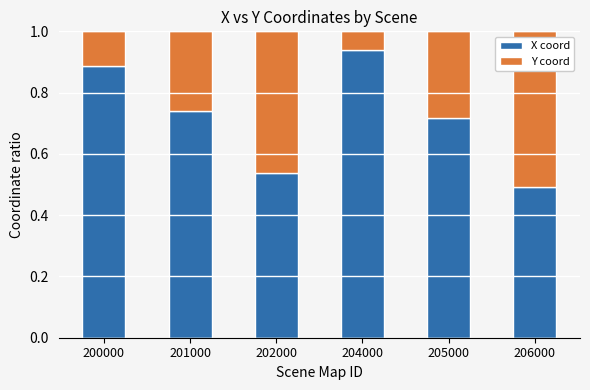

How many X coord values are between 0 and 1?

6